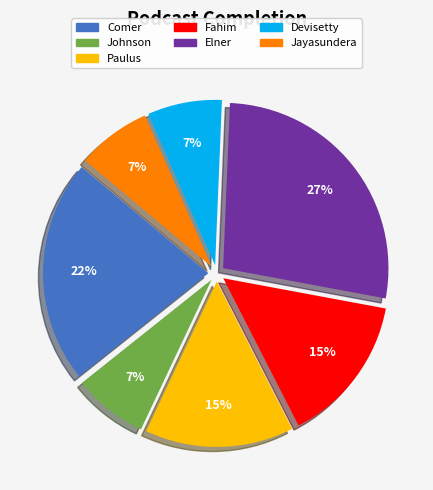

To the nearest percent, what is the average slice percentage?

14%